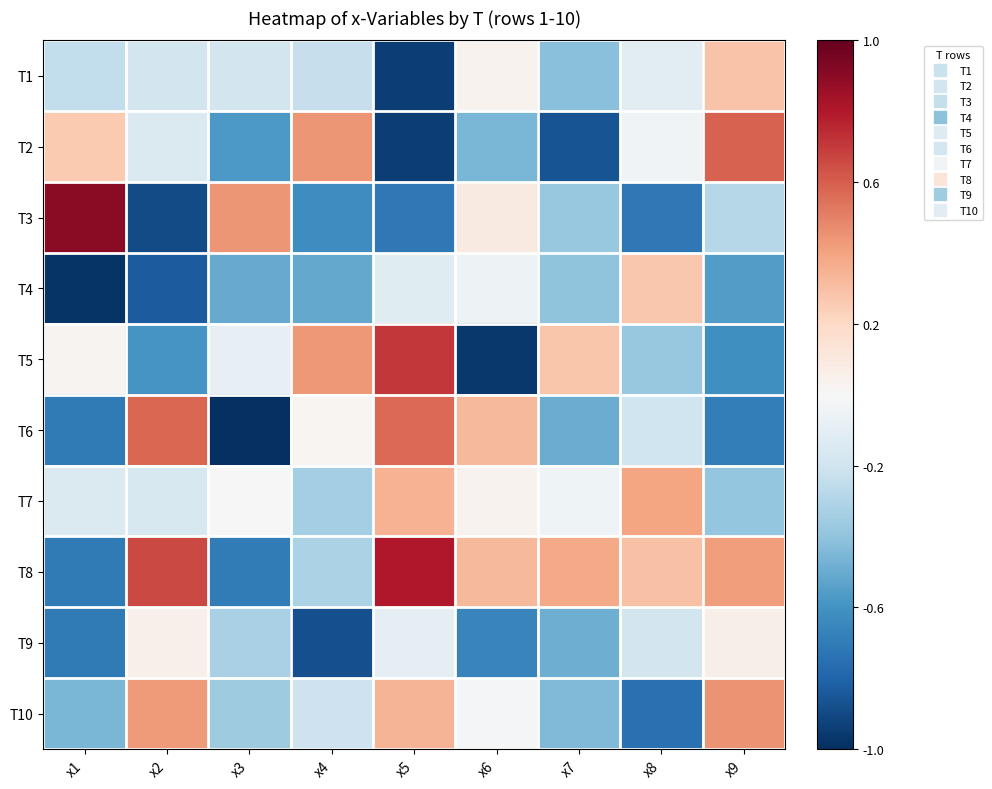

Reading left to right, what are all the values shown in this chart?

T1: x1=-0.2	x2=-0.2	x3=-0.2	x4=-0.2	x5=-0.9	x6=0.0	x7=-0.4	x8=-0.1	x9=0.3
T2: x1=0.3	x2=-0.1	x3=-0.6	x4=0.4	x5=-0.9	x6=-0.5	x7=-0.9	x8=-0.0	x9=0.6
T3: x1=0.9	x2=-0.9	x3=0.4	x4=-0.6	x5=-0.7	x6=0.1	x7=-0.4	x8=-0.7	x9=-0.3
T4: x1=-1.0	x2=-0.8	x3=-0.5	x4=-0.5	x5=-0.1	x6=-0.0	x7=-0.4	x8=0.3	x9=-0.6
T5: x1=0.0	x2=-0.6	x3=-0.1	x4=0.4	x5=0.7	x6=-1.0	x7=0.3	x8=-0.4	x9=-0.6
T6: x1=-0.7	x2=0.6	x3=-1.0	x4=0.0	x5=0.6	x6=0.3	x7=-0.5	x8=-0.2	x9=-0.7
T7: x1=-0.1	x2=-0.2	x3=0.0	x4=-0.3	x5=0.3	x6=0.0	x7=-0.0	x8=0.4	x9=-0.4
T8: x1=-0.7	x2=0.7	x3=-0.7	x4=-0.3	x5=0.8	x6=0.3	x7=0.4	x8=0.3	x9=0.4
T9: x1=-0.7	x2=0.1	x3=-0.3	x4=-0.9	x5=-0.1	x6=-0.7	x7=-0.5	x8=-0.2	x9=0.1
T10: x1=-0.5	x2=0.4	x3=-0.4	x4=-0.2	x5=0.3	x6=-0.0	x7=-0.4	x8=-0.7	x9=0.4